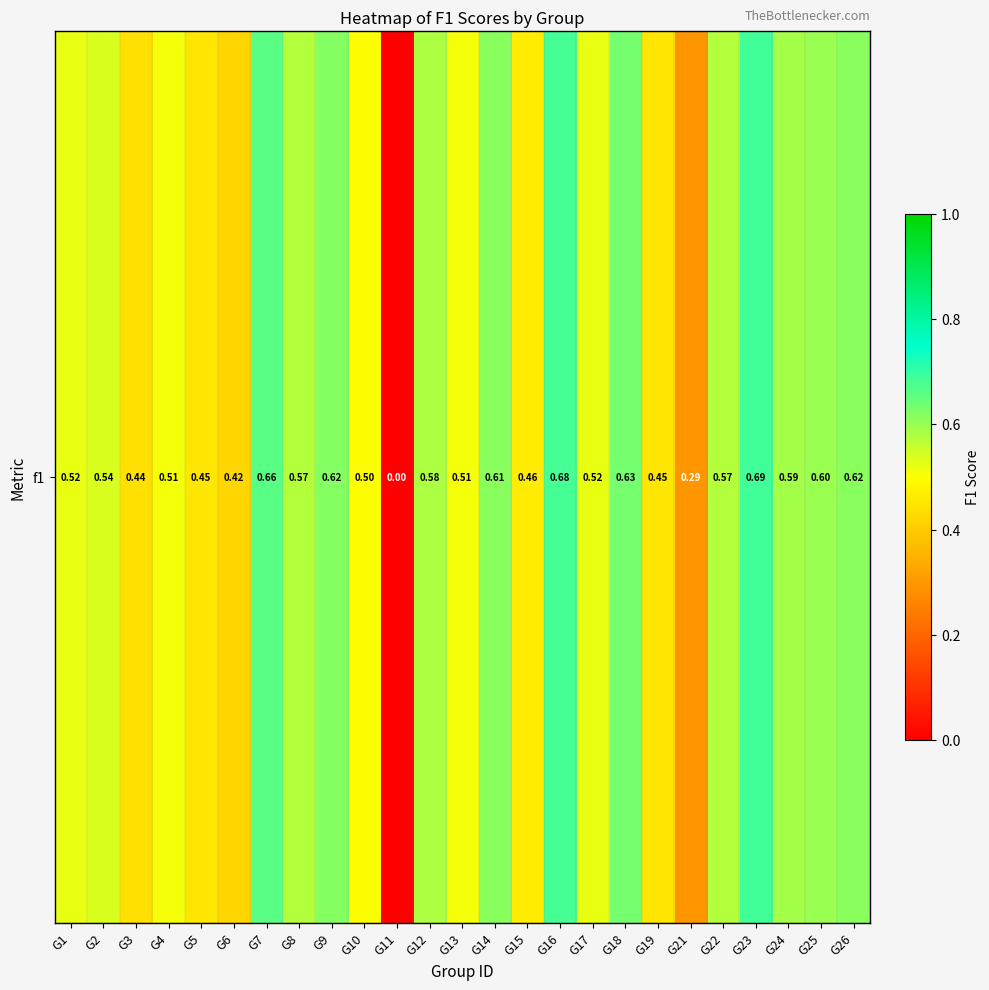

Reading left to right, extract all data points from this chart.

G1=0.5	G2=0.5	G3=0.4	G4=0.5	G5=0.5	G6=0.4	G7=0.7	G8=0.6	G9=0.6	G10=0.5	G11=0.0	G12=0.6	G13=0.5	G14=0.6	G15=0.5	G16=0.7	G17=0.5	G18=0.6	G19=0.5	G21=0.3	G22=0.6	G23=0.7	G24=0.6	G25=0.6	G26=0.6